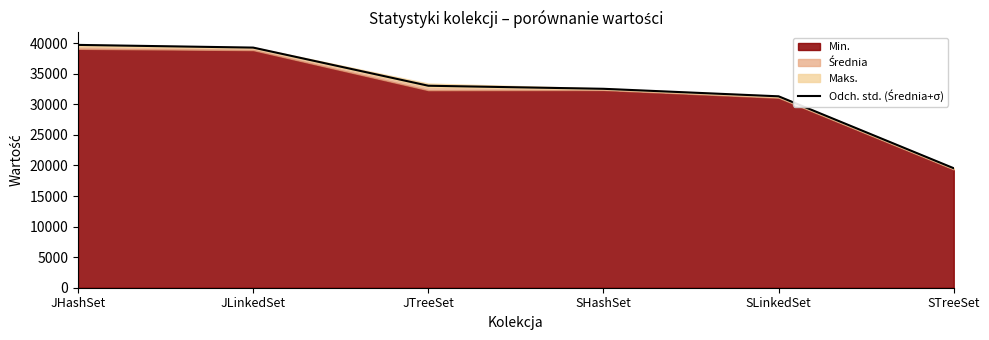

Reading left to right, what are all the values shown in this chart?

JHashSet=39732.1	JLinkedSet=39291.3	JTreeSet=33050.4	SHashSet=32548.8	SLinkedSet=31317.7	STreeSet=19549.5